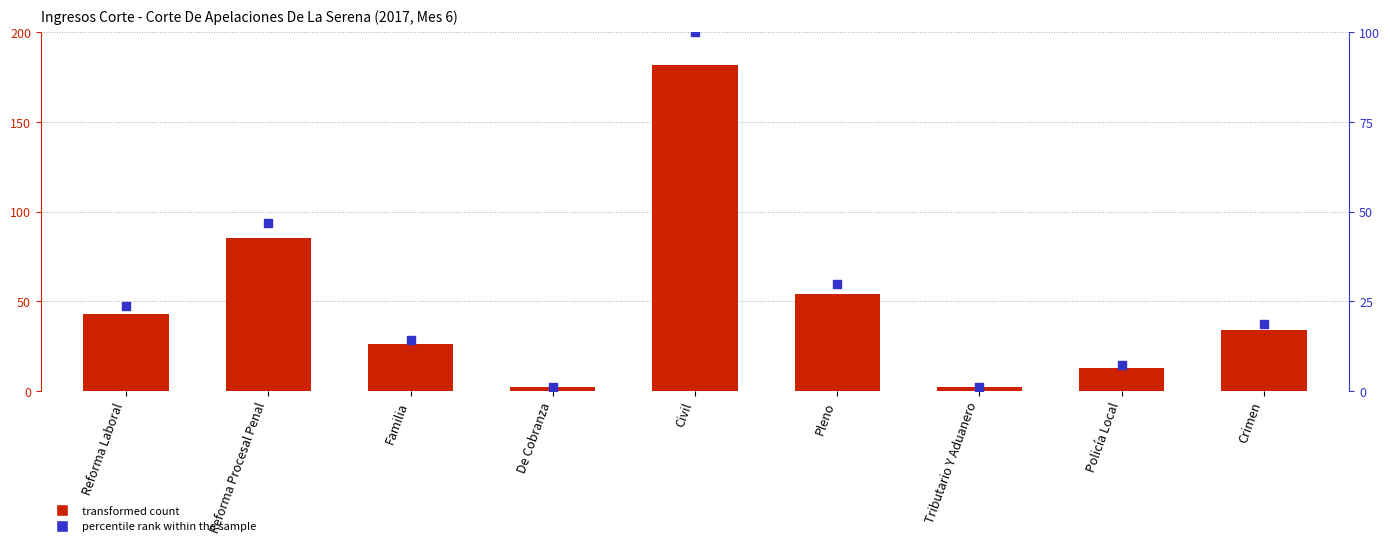

Which series reaches the maximum Y coordinate?

Total